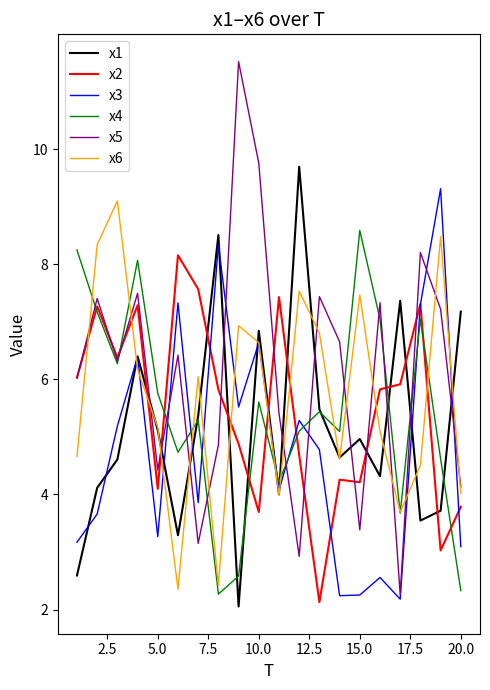

Which series has the largest range (max minus min)?

x5